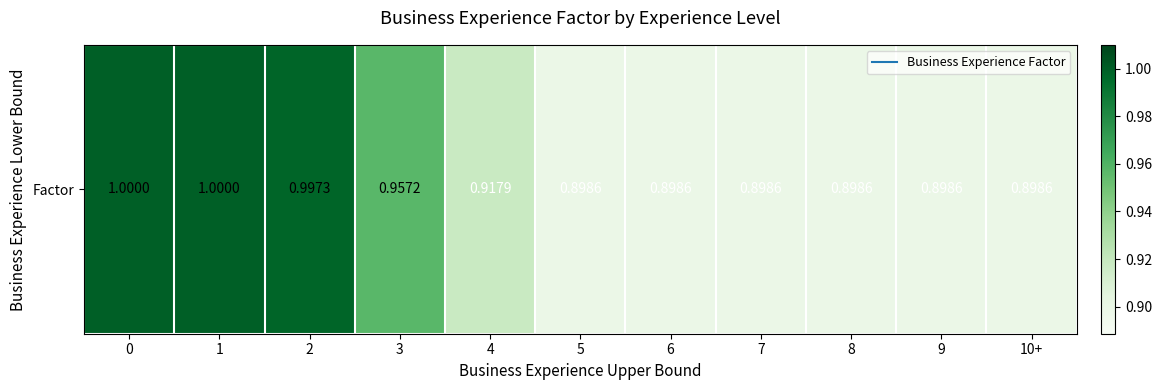

Count the number of categories in the chart.

11